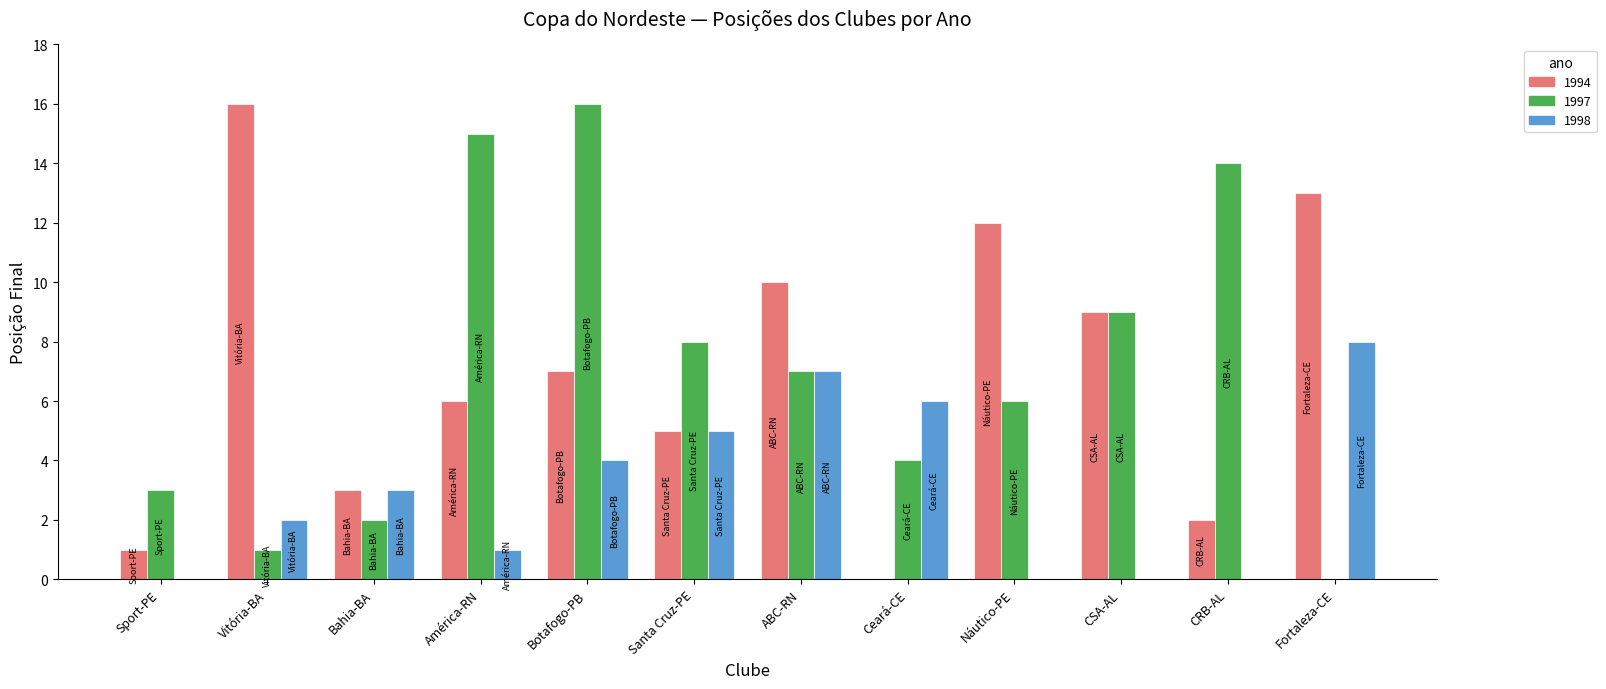

Is it true that 1998 equals 0 at Náutico-PE?

True